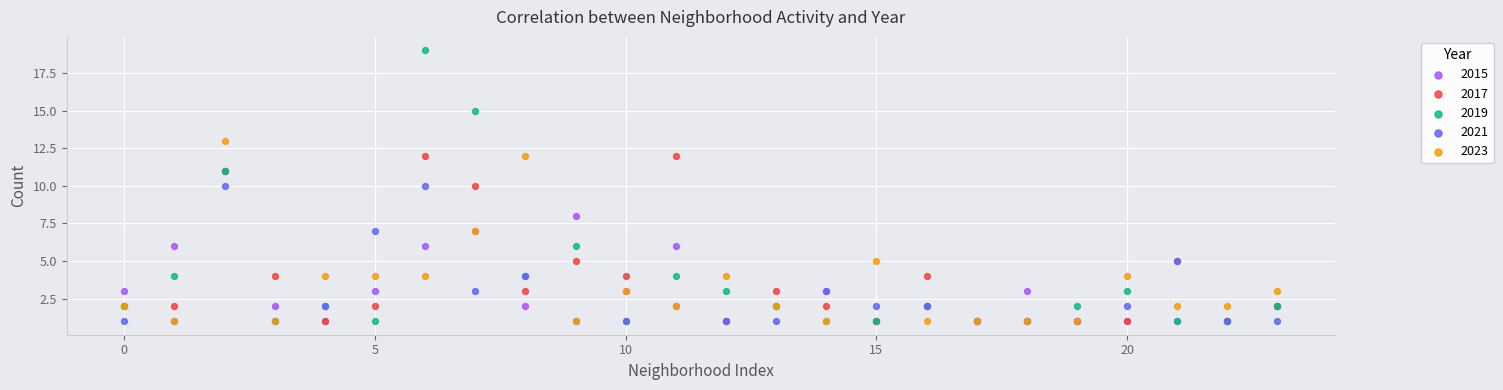

What are all the series names shown in the legend?

2015, 2017, 2019, 2021, 2023